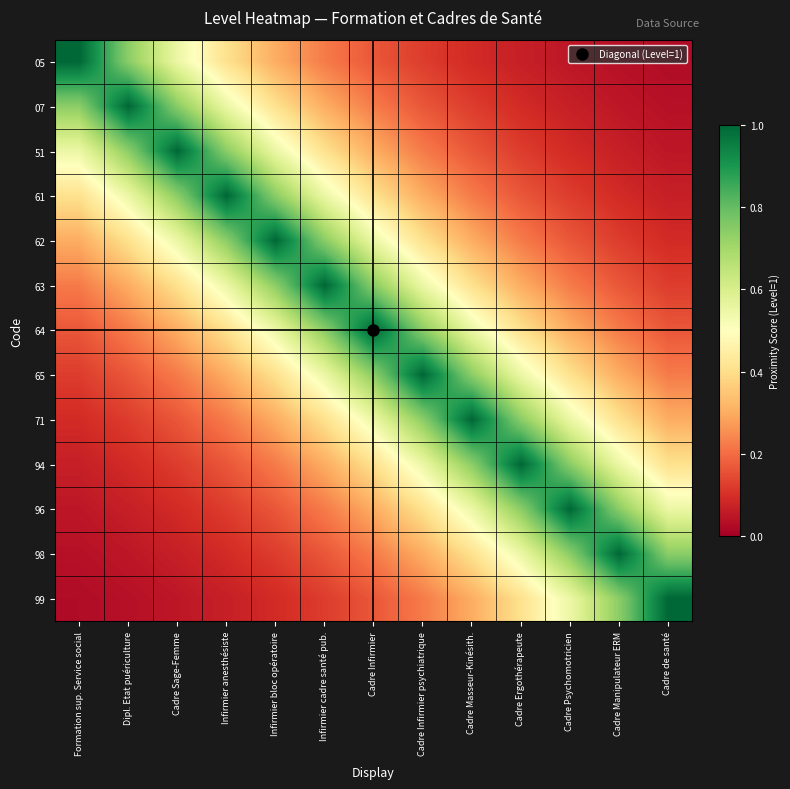

Rank the series at Cadre Sage-Femme from highest to lowest value.

51, 07, 61, 05, 62, 63, 64, 65, 71, 94, 96, 98, 99